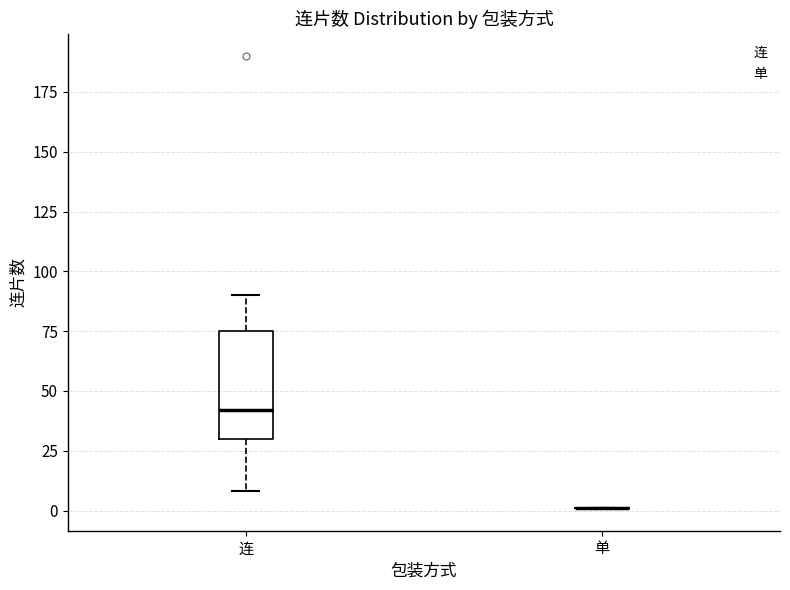

Reading left to right, read every box against the y-axis: the position of its median line, the range the box covers, and the ends of its whiskers. The values are not printed on the chart, so give them approximately, as read against the axis.

连: median 40, box 30 to 75, whiskers 10 to 90
单: box collapsed to a line at 0, whiskers 0 to 0